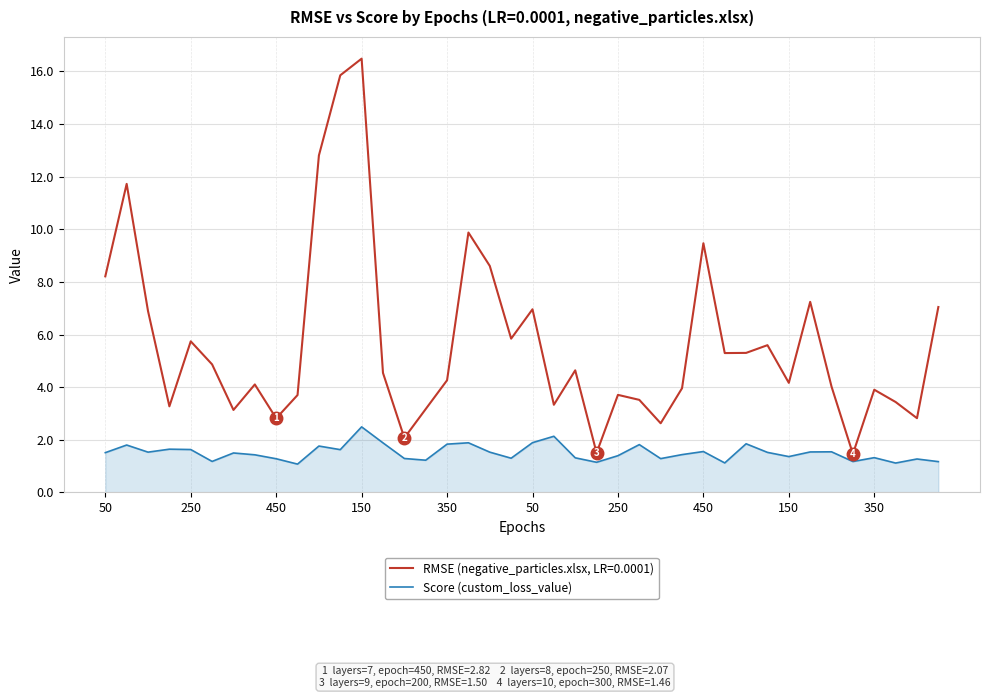

What is the maximum value shown in the chart?

16.5